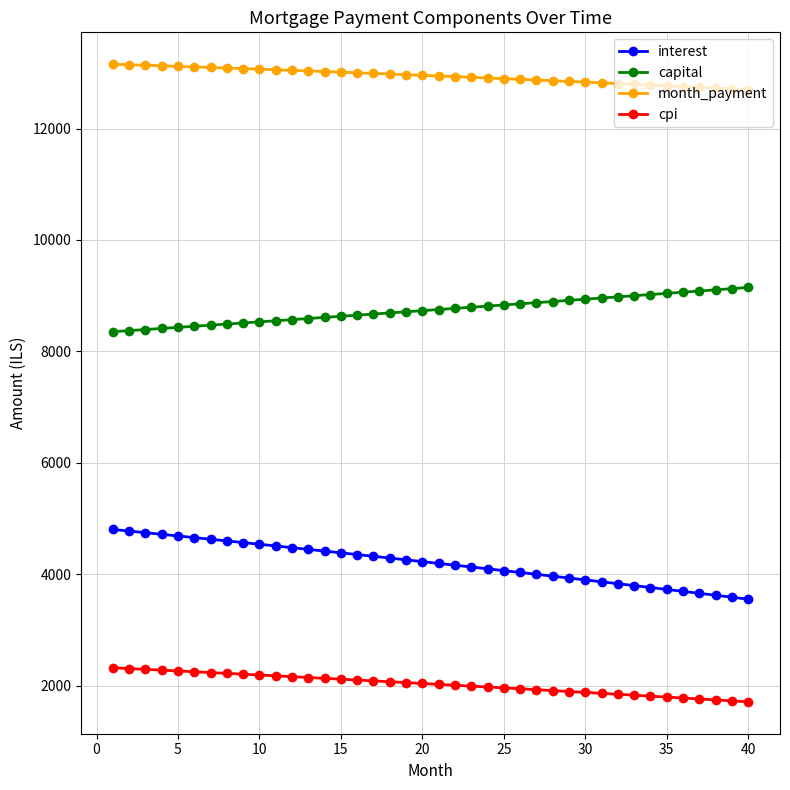

What is the maximum value for interest?

4802.8